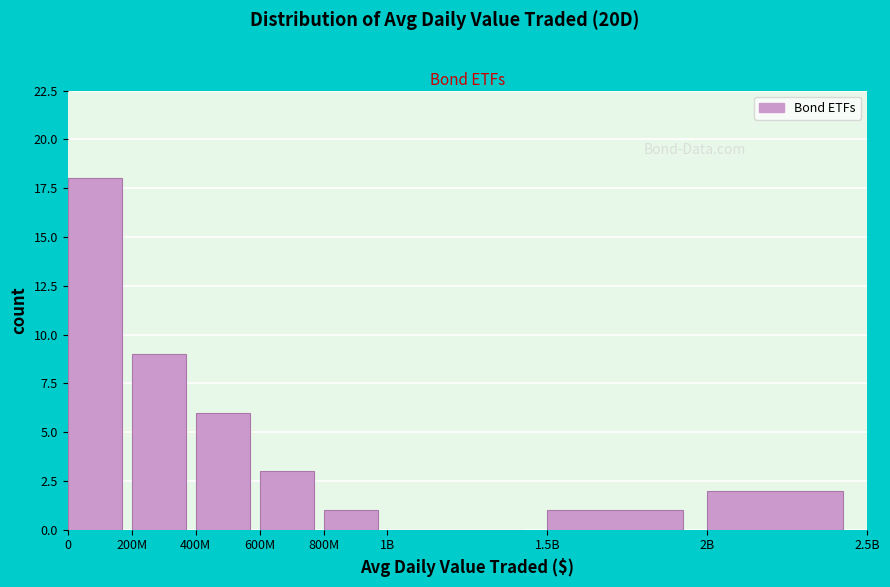

Reading right to left, extract all data points from this chart.

2B=2	1.5B=1	1B=0	800M=1	600M=3	400M=6	200M=9	0=18